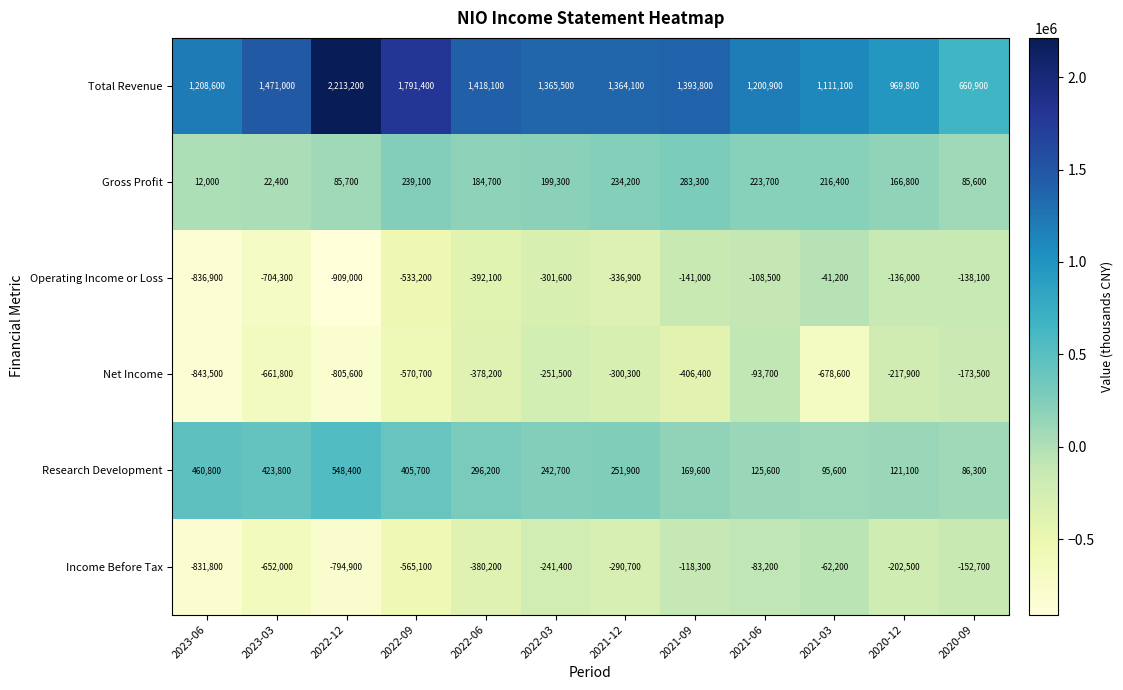

At how many categories does at least one series exceed 461124?

12